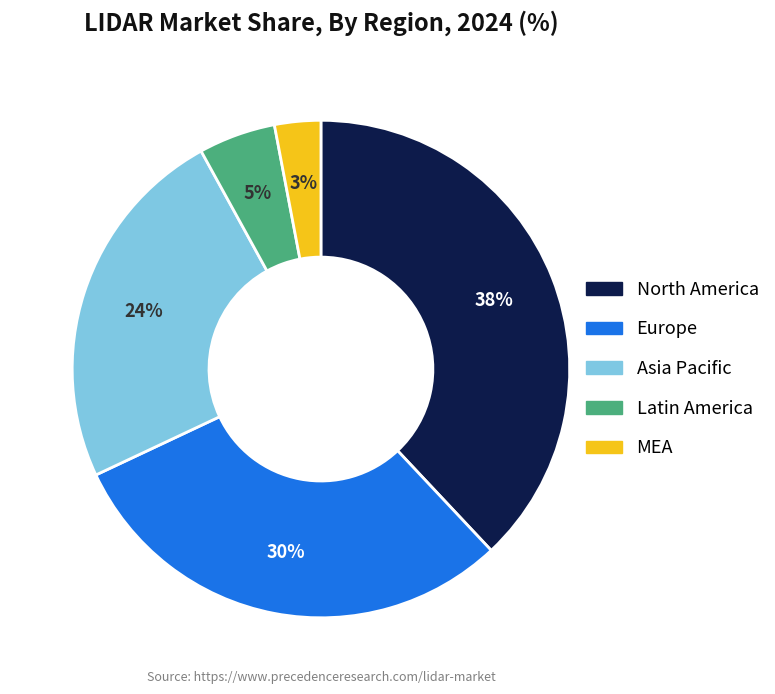

To the nearest percent, what is the average slice percentage?

20%